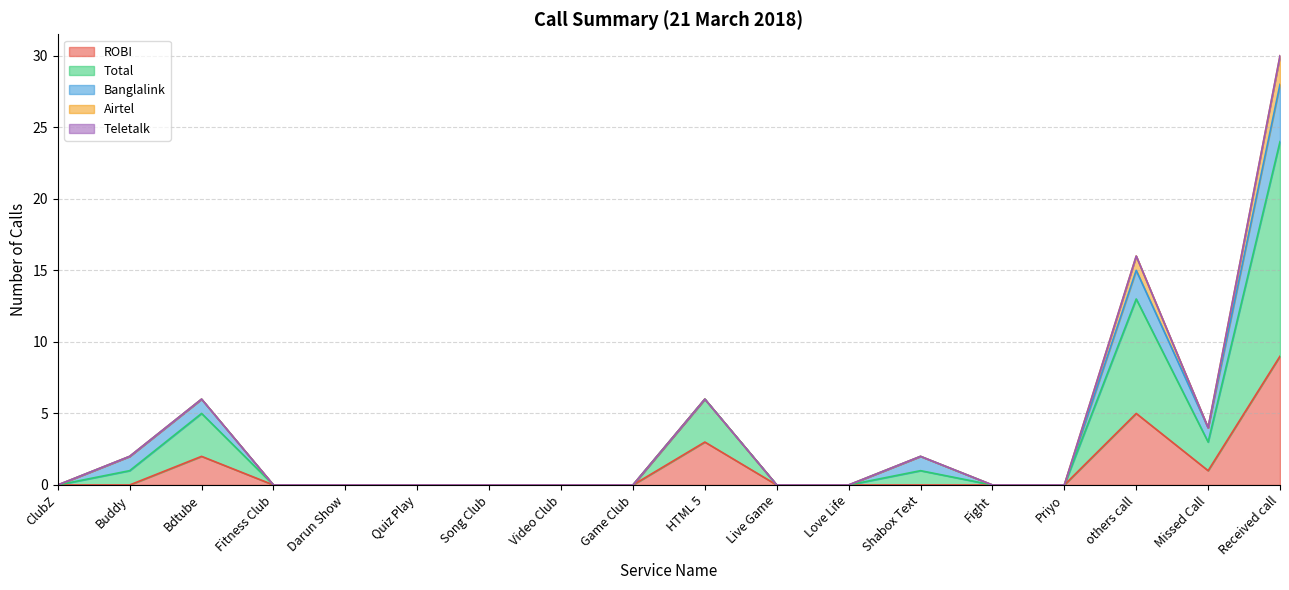

Does the chart have visible grid lines?

Yes